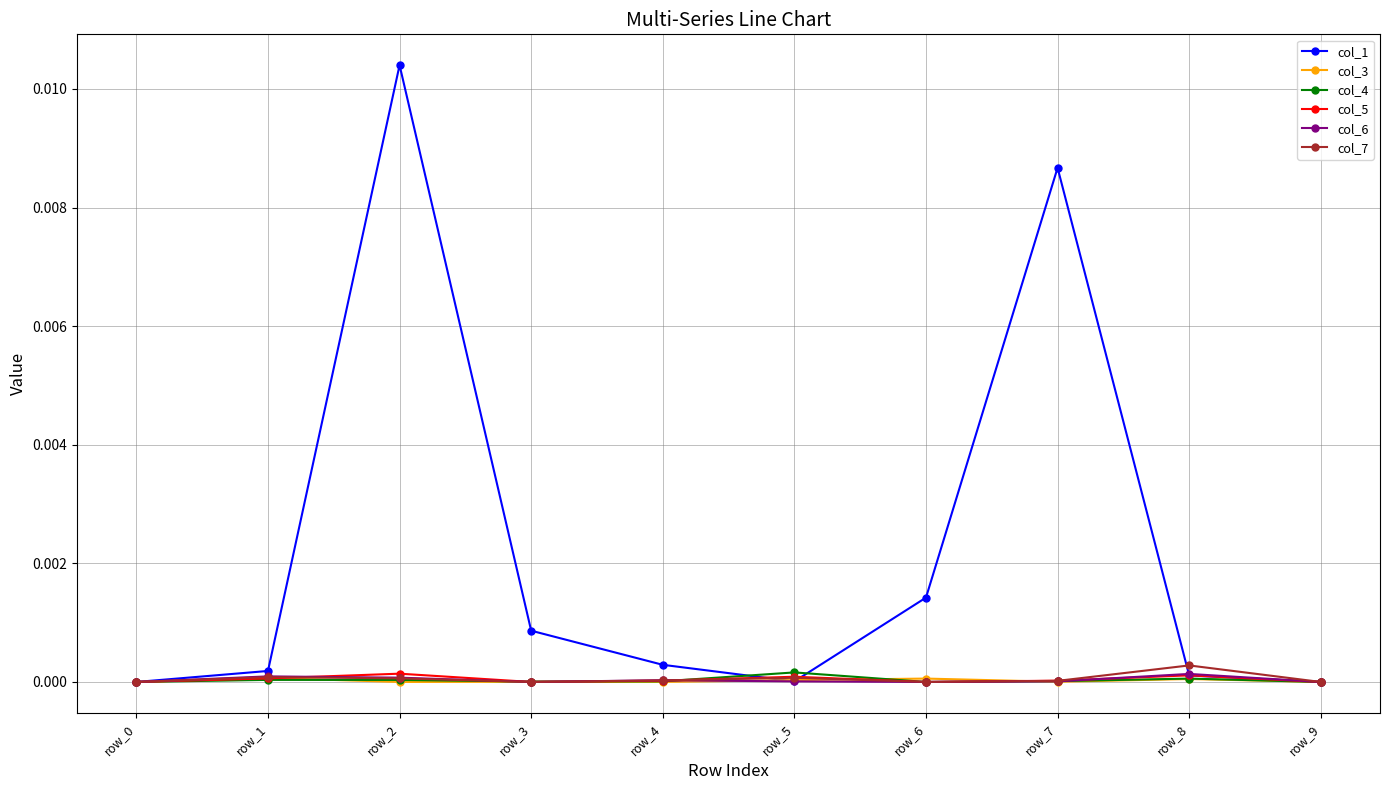

Which series has the widest spread of values?

col_1